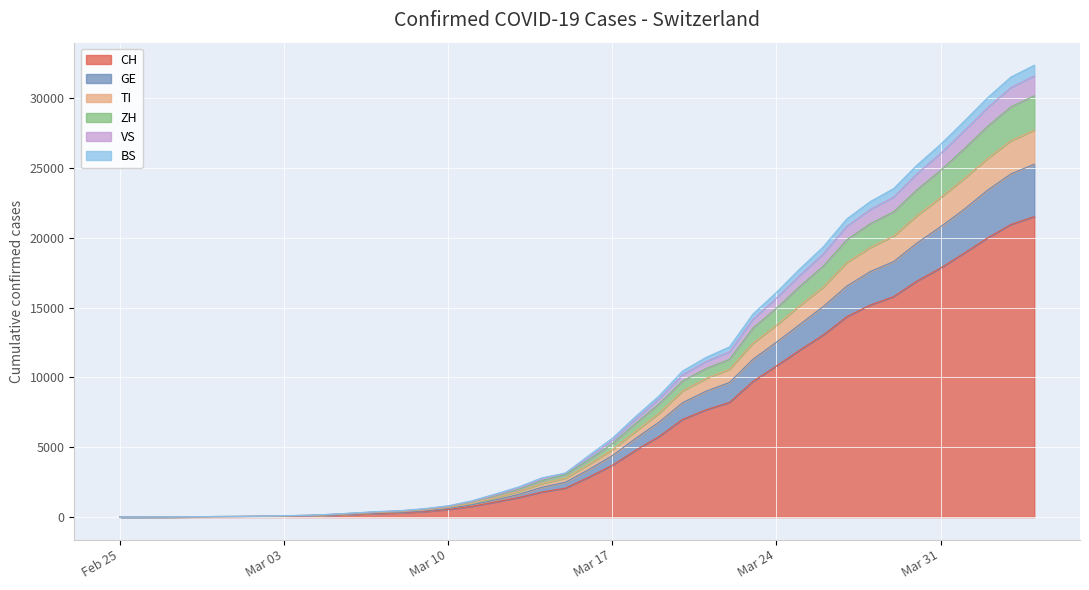

True or false: BS has more than 2 interior local peaks.

False